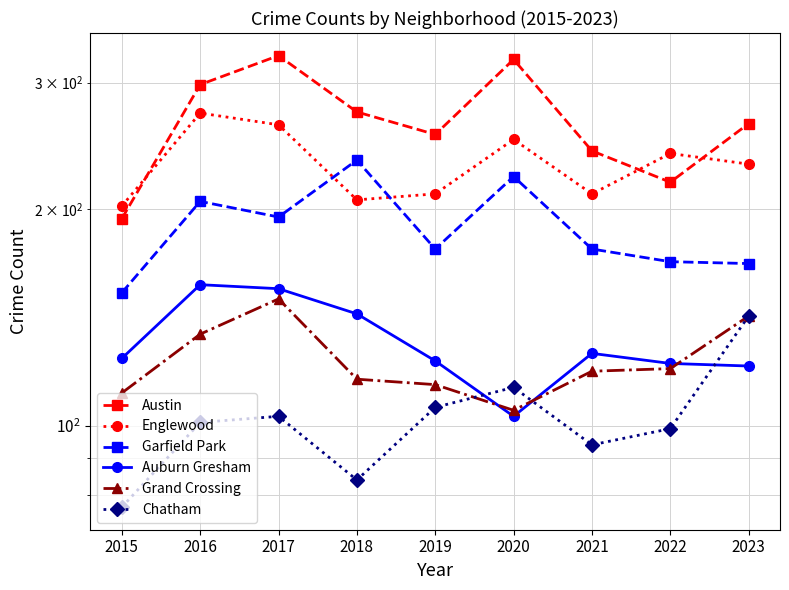

What is the difference between the maximum and second lowest values in the Auburn Gresham series?

36